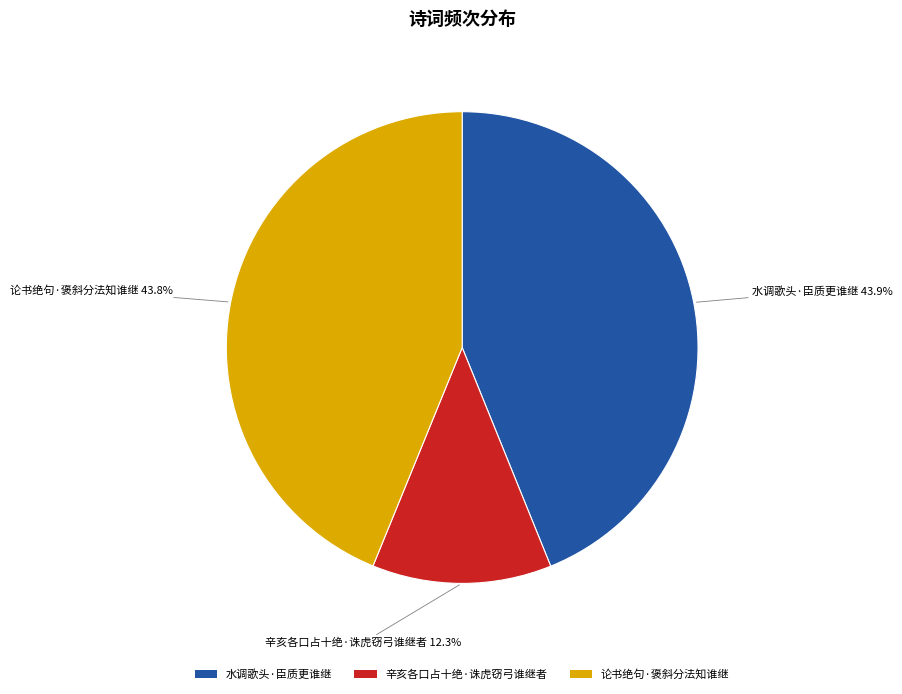

Do 辛亥各口占十绝·诛虎窃弓谁继者 and 水调歌头·臣质更谁继 together represent more than half of the pie?

Yes